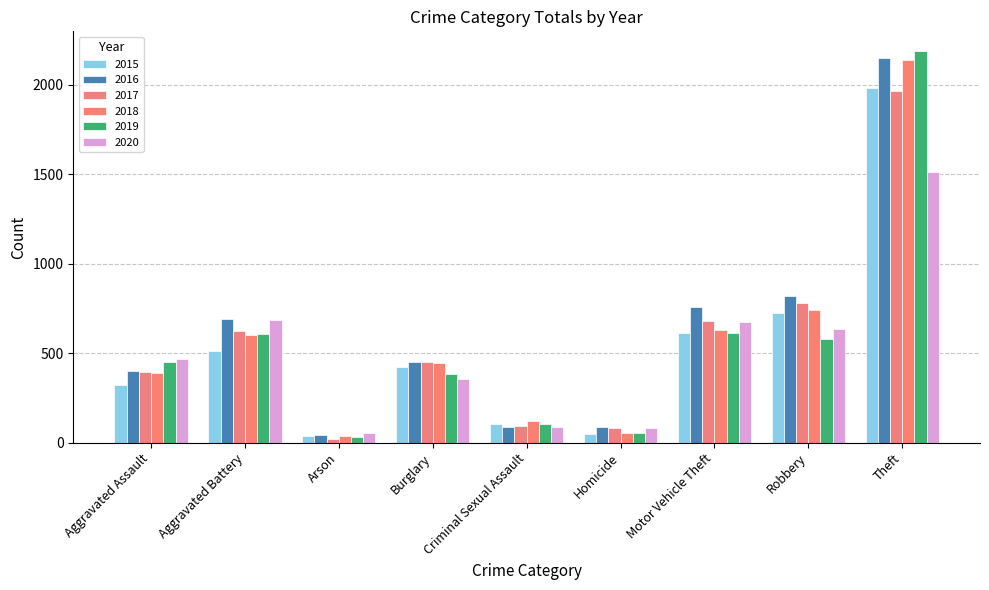

Reading left to right, what are all the values shown in this chart?

2015: Aggravated Assault=323	Aggravated Battery=515	Arson=35	Burglary=421	Criminal Sexual Assault=105	Homicide=50	Motor Vehicle Theft=614	Robbery=726	Theft=1981
2016: Aggravated Assault=402	Aggravated Battery=691	Arson=40	Burglary=451	Criminal Sexual Assault=87	Homicide=87	Motor Vehicle Theft=756	Robbery=819	Theft=2148
2017: Aggravated Assault=396	Aggravated Battery=623	Arson=23	Burglary=453	Criminal Sexual Assault=91	Homicide=82	Motor Vehicle Theft=680	Robbery=780	Theft=1968
2018: Aggravated Assault=392	Aggravated Battery=600	Arson=37	Burglary=443	Criminal Sexual Assault=123	Homicide=56	Motor Vehicle Theft=631	Robbery=741	Theft=2140
2019: Aggravated Assault=452	Aggravated Battery=608	Arson=32	Burglary=383	Criminal Sexual Assault=102	Homicide=53	Motor Vehicle Theft=611	Robbery=577	Theft=2190
2020: Aggravated Assault=466	Aggravated Battery=686	Arson=55	Burglary=357	Criminal Sexual Assault=89	Homicide=81	Motor Vehicle Theft=673	Robbery=637	Theft=1512